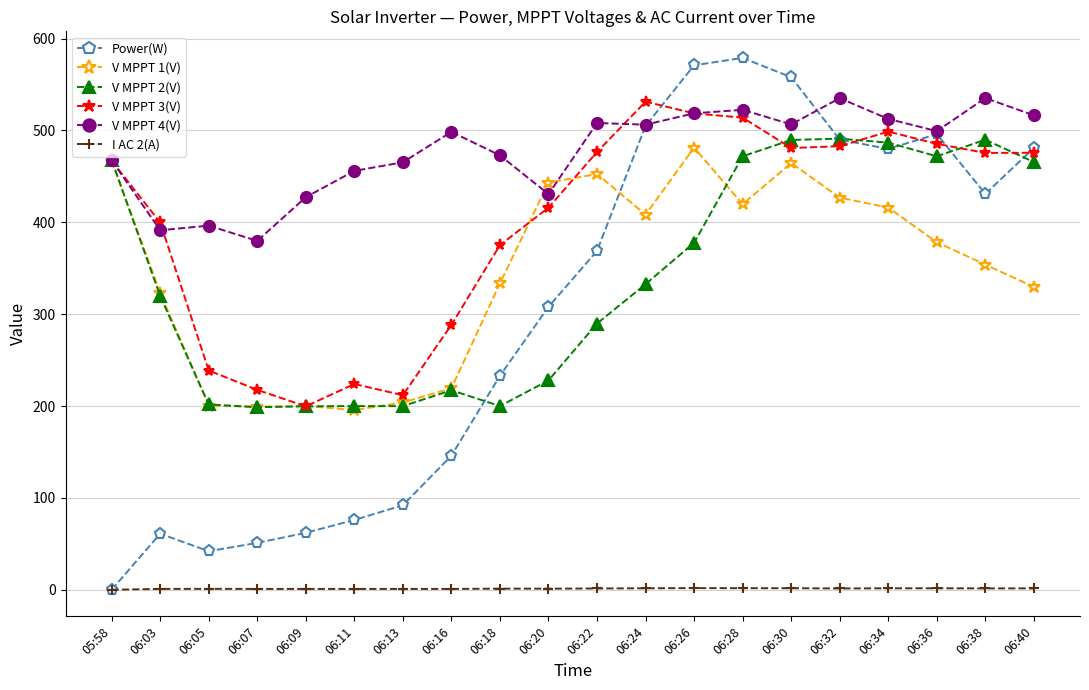

What is the label of the 20th point from the right?

05:58